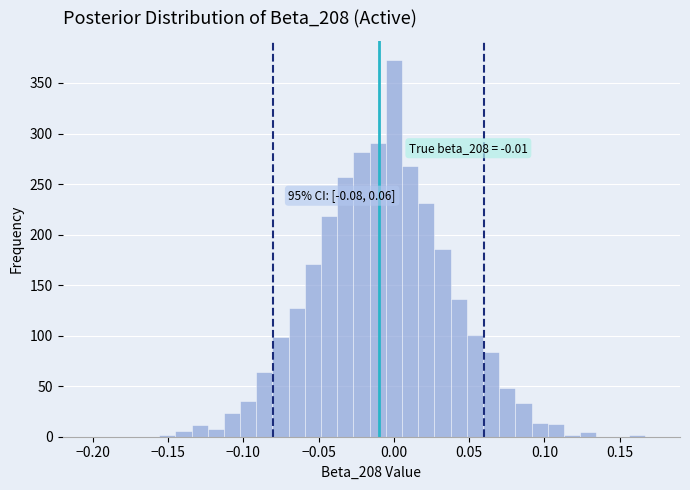

Around what value on the x-axis is the tallest bar? Give the approximate position of its centre, as read against the axis.

0.000